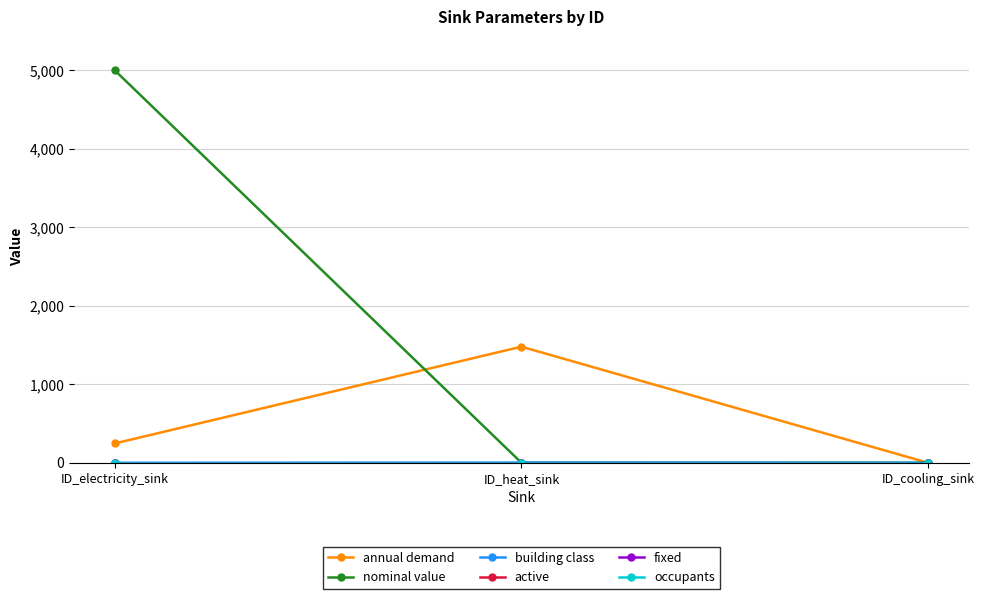

True or false: annual demand has a value of 1479.5 at ID_heat_sink.

True